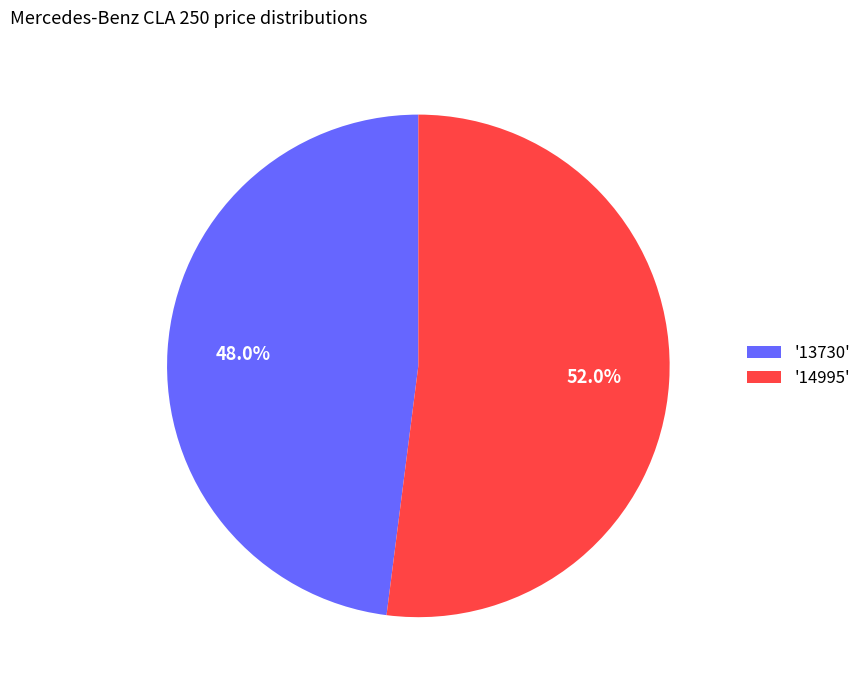

Does '13730' represent more than half of the total?

No